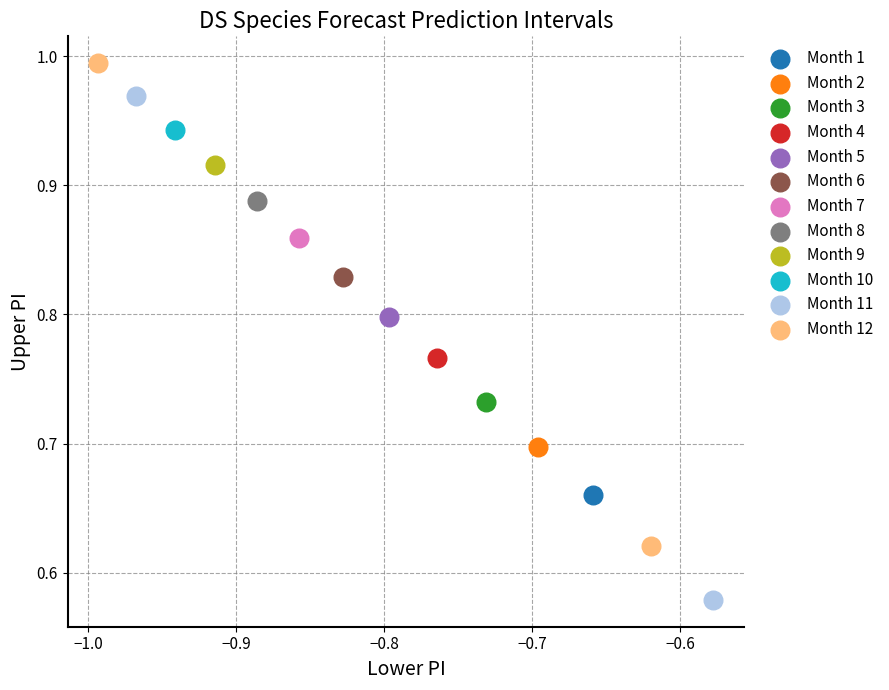

What are all the series names shown in the legend?

Month 1, Month 2, Month 3, Month 4, Month 5, Month 6, Month 7, Month 8, Month 9, Month 10, Month 11, Month 12